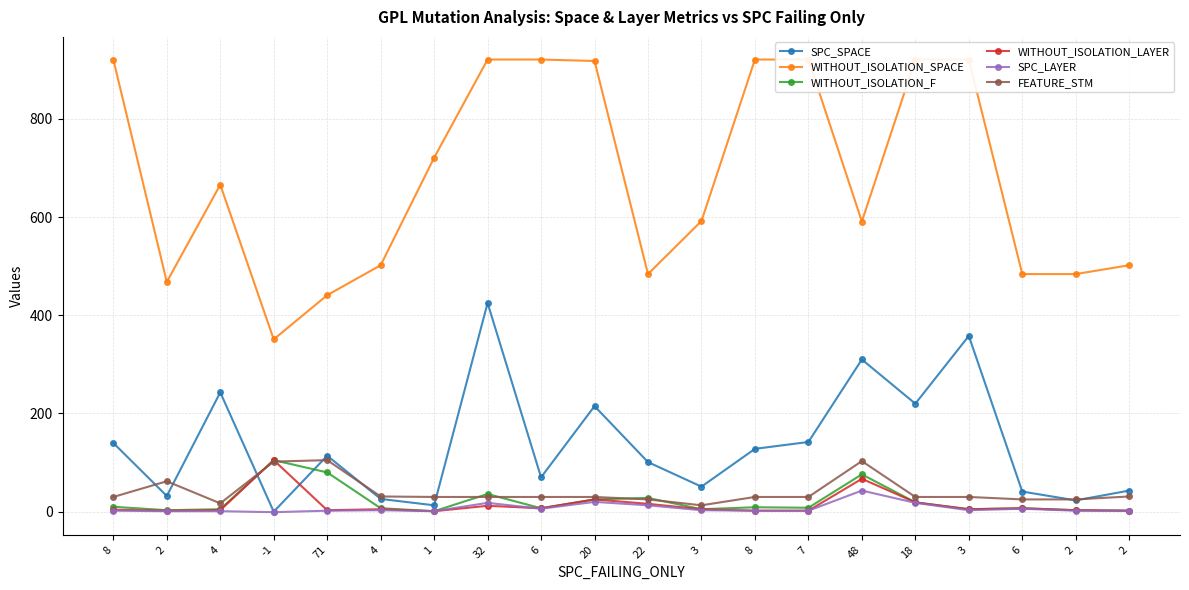

Reading right to left, transcribe all the data shown in this chart.

SPC_SPACE: 43	23	41	358	220	310	142	128	51	101	215	70	425	13	26	114	0	243	32	140
WITHOUT_ISOLATION_SPACE: 502	484	484	921	921	591	921	921	592	484	918	921	921	721	502	441	351	666	468	921
WITHOUT_ISOLATION_F: 2	3	7	5	19	76	8	9	5	28	25	7	36	1	7	80	105	5	3	10
WITHOUT_ISOLATION_LAYER: 2	3	7	5	19	67	2	2	5	16	25	7	12	1	5	3	105	3	2	4
SPC_LAYER: 2	2	6	3	18	43	2	2	3	13	20	6	18	1	3	2	-1	1	1	2
FEATURE_STM: 31	25	25	30	30	103	30	30	13	25	30	30	30	30	31	105	102	17	62	30